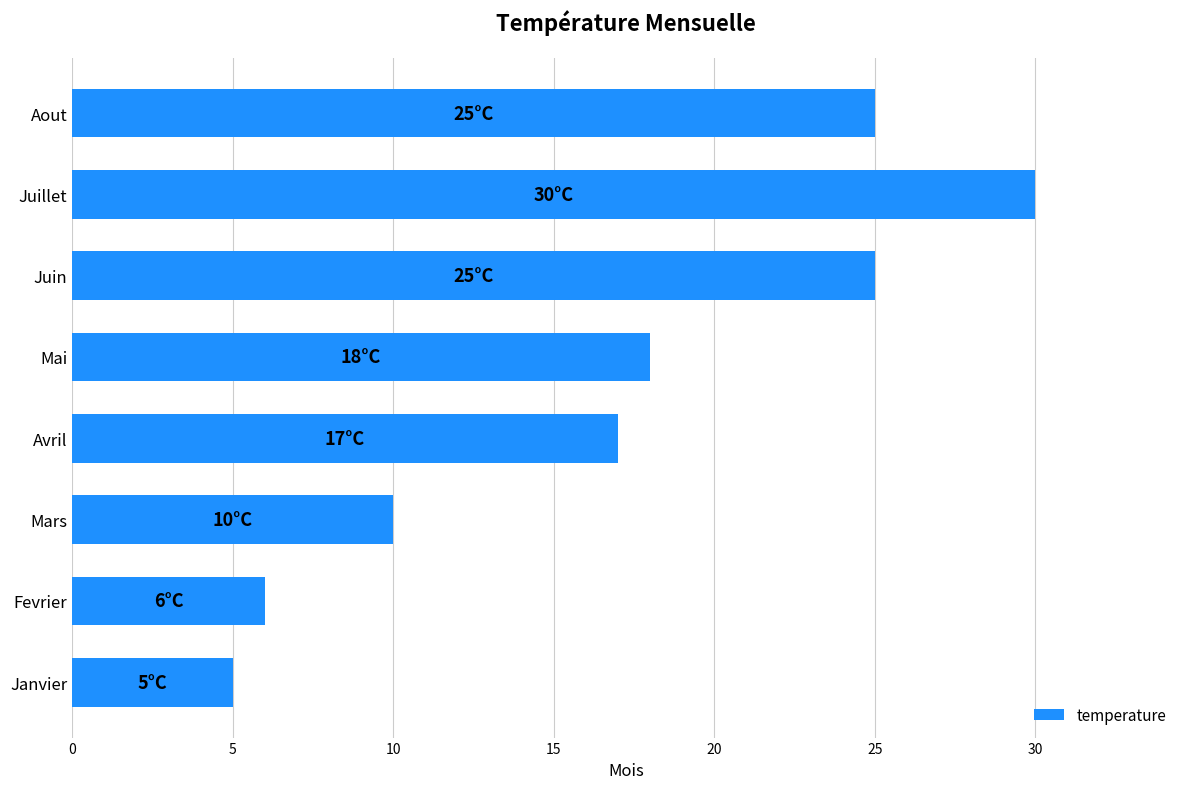

Reading top to bottom, transcribe all the data shown in this chart.

25	30	25	18	17	10	6	5